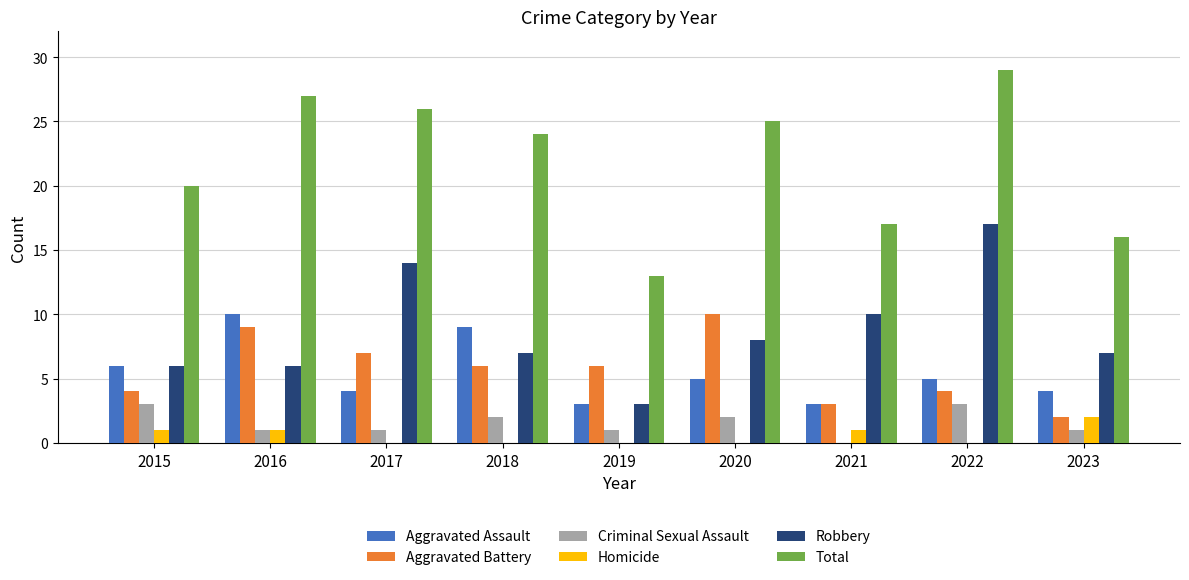

What is the average value of the Aggravated Assault series?

5